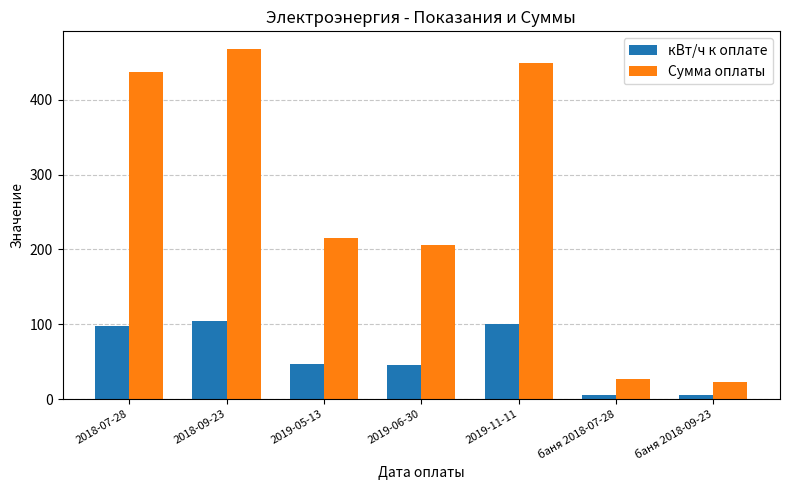

The value of кВт/ч к оплате at 2019-11-11 is 100.0. True or false?

True